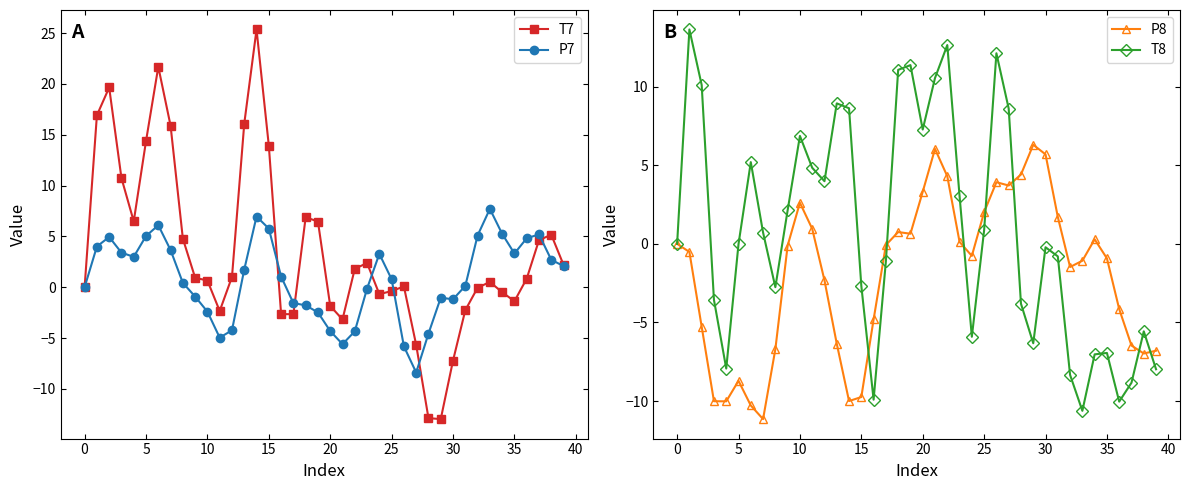

True or false: T7 has more than 2 interior local peaks.

True